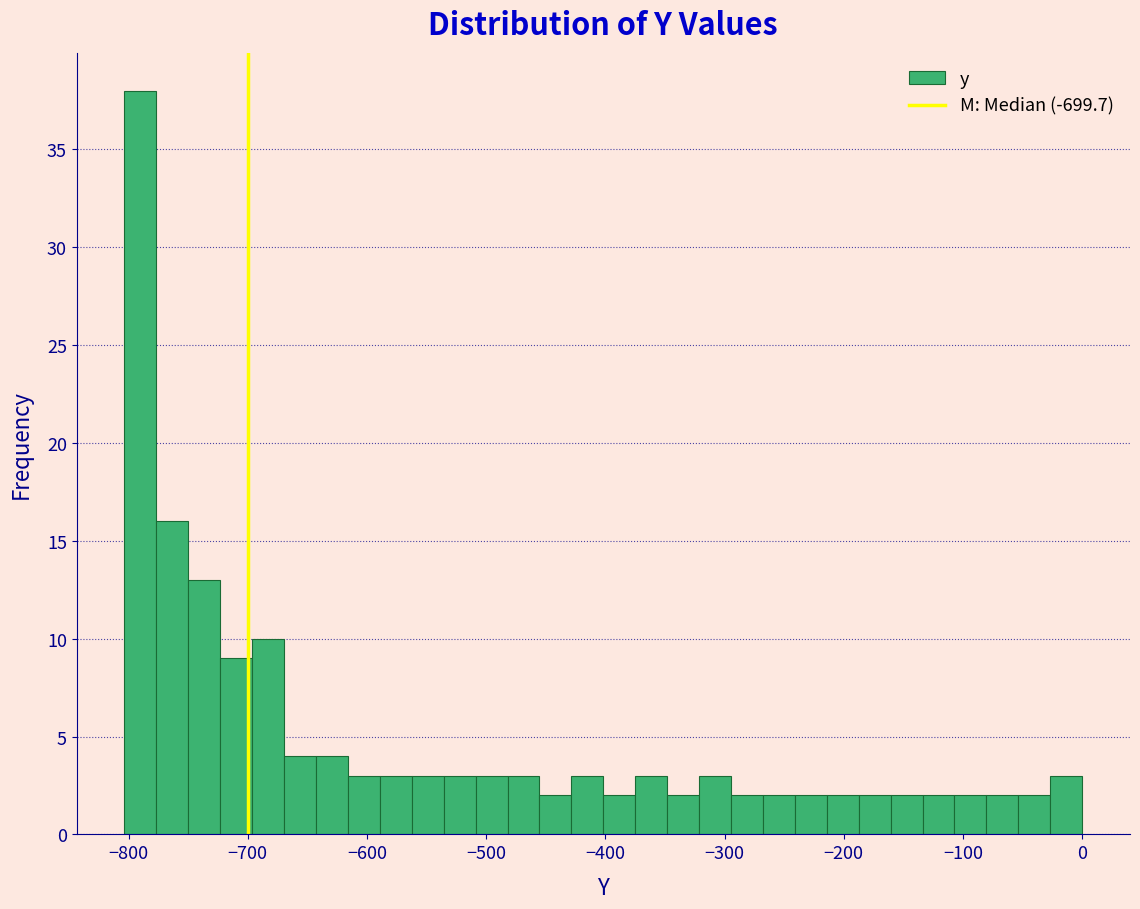

Read against the x-axis, roughly where is the centre of the tallest bar?

-790